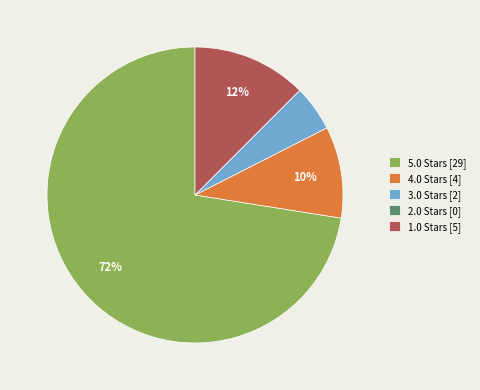

Does any single category account for the majority?

Yes